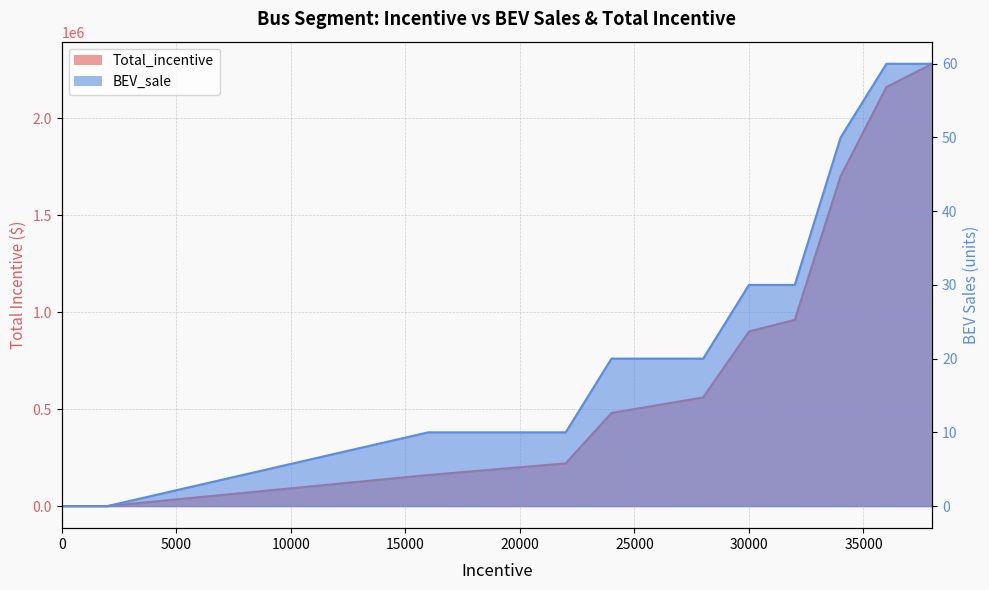

How many values in the Total_incentive series exceed 520000?

6